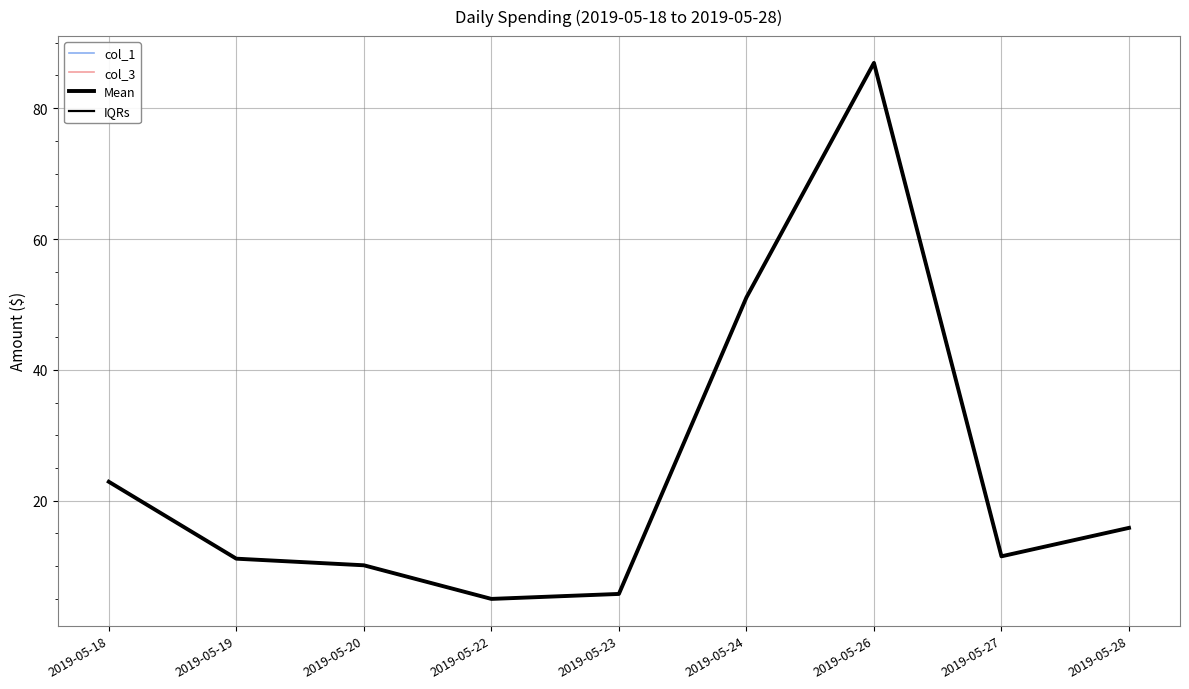

Reading left to right, extract all data points from this chart.

col_1: 22.9	11.1	10.1	5.0	5.7	51.1	86.9	11.5	15.8
col_3: 22.9	11.1	10.1	5.0	5.7	51.1	86.9	11.5	15.8
Mean: 22.9	11.1	10.1	5.0	5.7	51.1	86.9	11.5	15.8
IQRs: 22.9	11.1	10.1	5.0	5.7	51.1	86.9	11.5	15.8